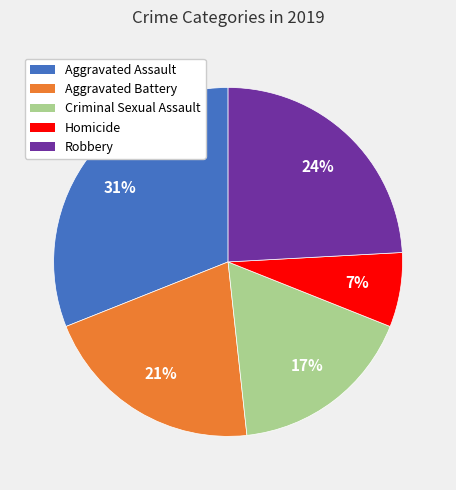

To the nearest percent, what is the combined percentage of Criminal Sexual Assault and Homicide?

24%